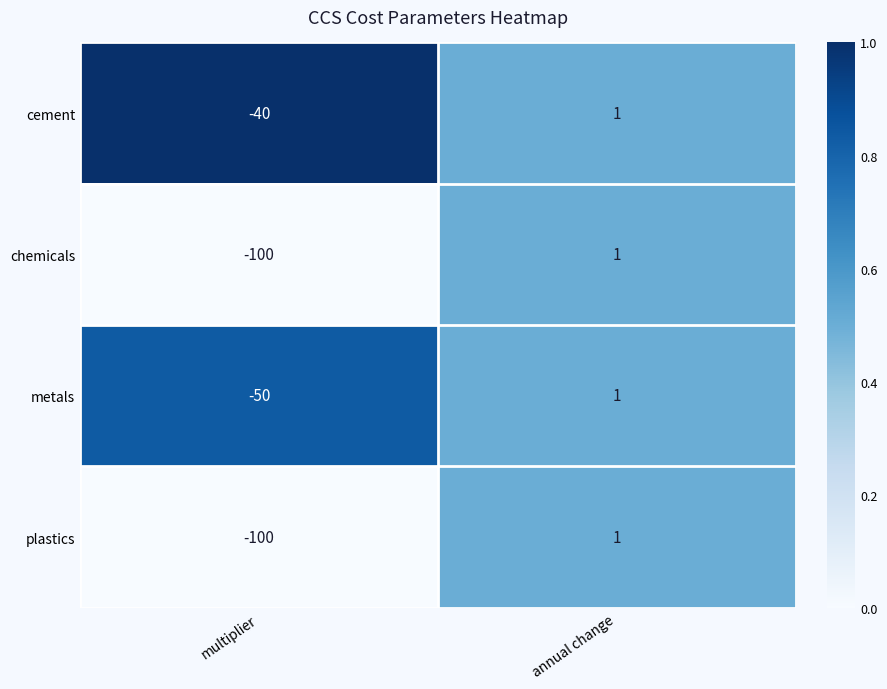

The metals series shows 1 at annual change. True or false?

True